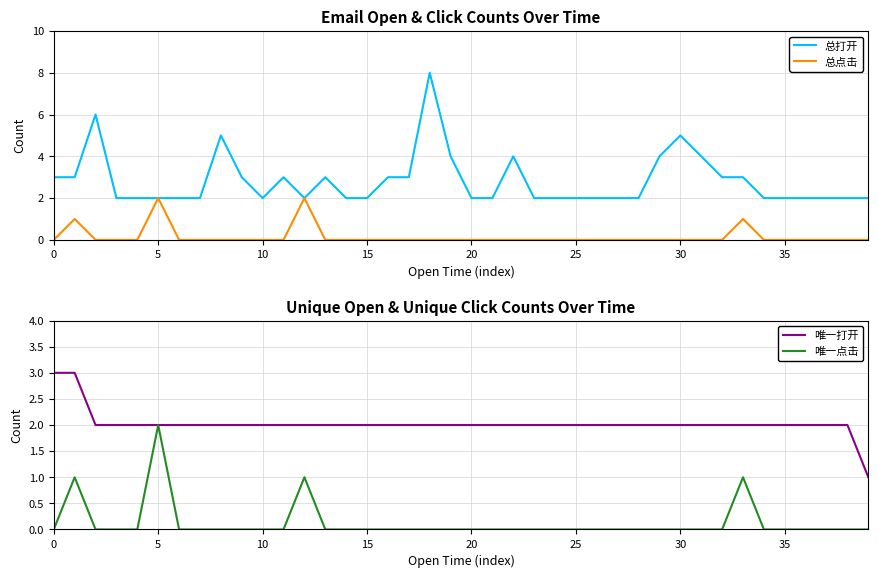

At 21, list the series in order from largest to smallest.

总打开, 唯一打开, 总点击, 唯一点击